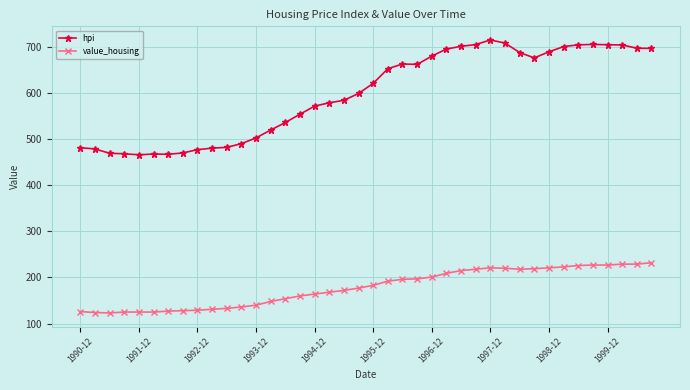

Which series has the widest spread of values?

hpi